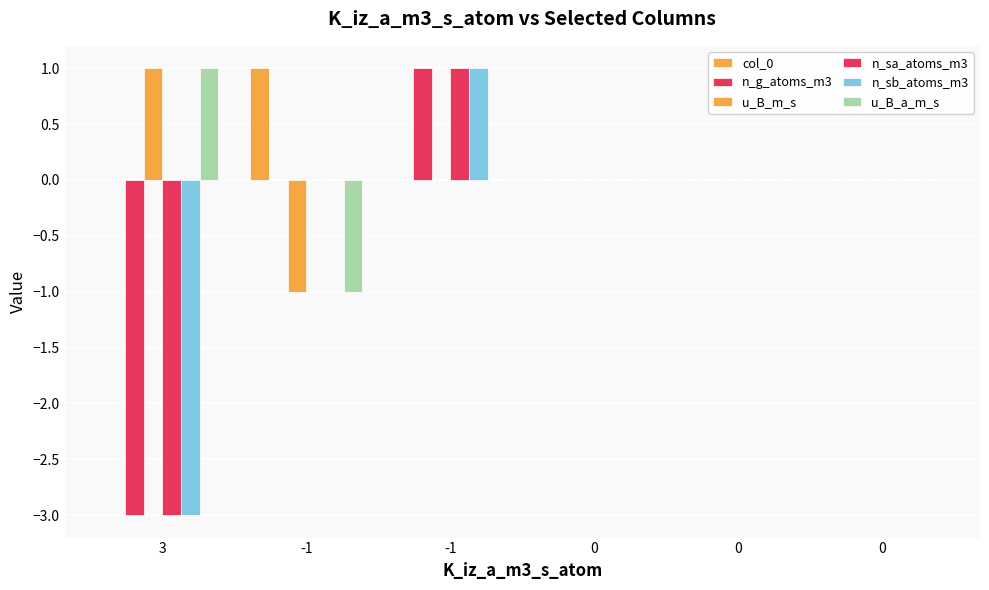

Does the chart contain stacked bars?

No